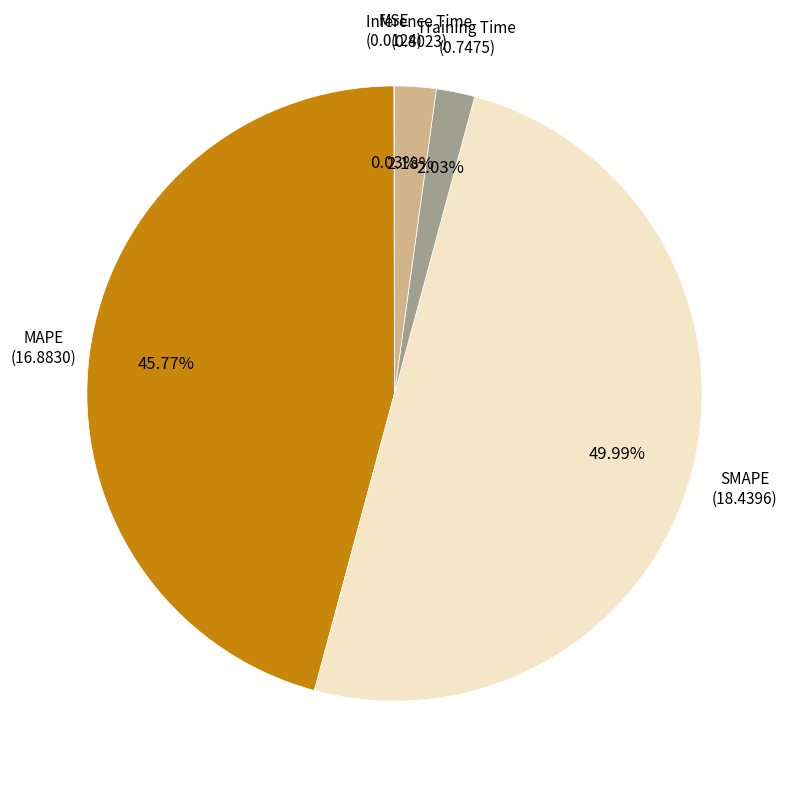

To the nearest percent, what is the difference between the largest and smallest slice percentages?

50%